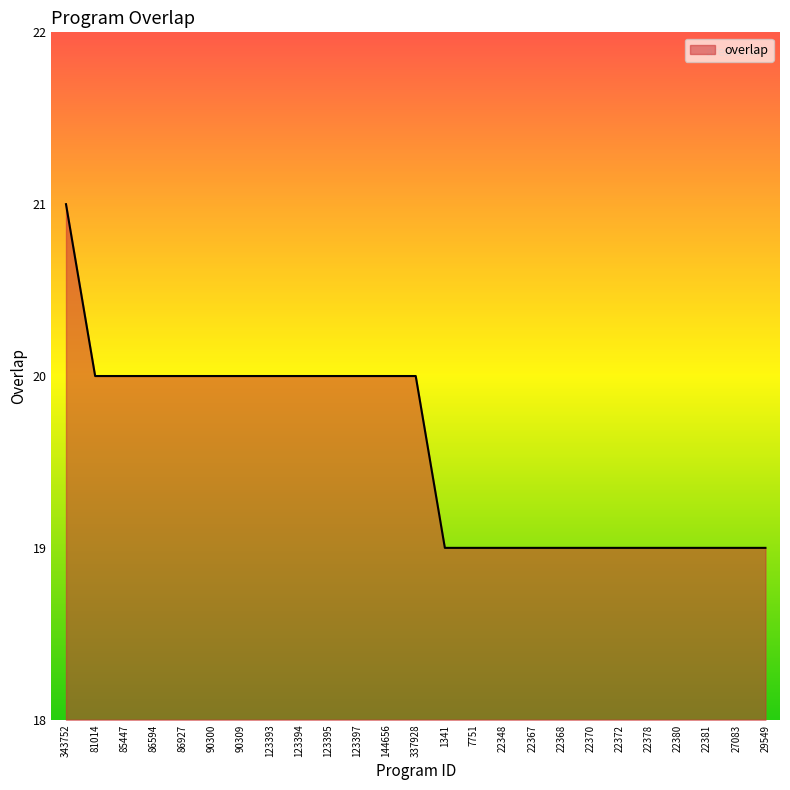

Which label corresponds to the largest value in the chart?

343752